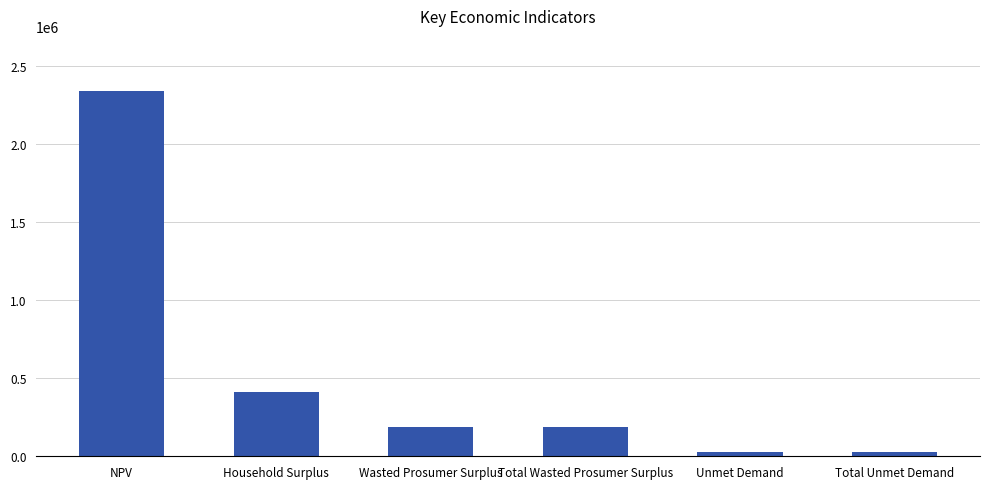

The value at Household Surplus is 669666.1. True or false?

False